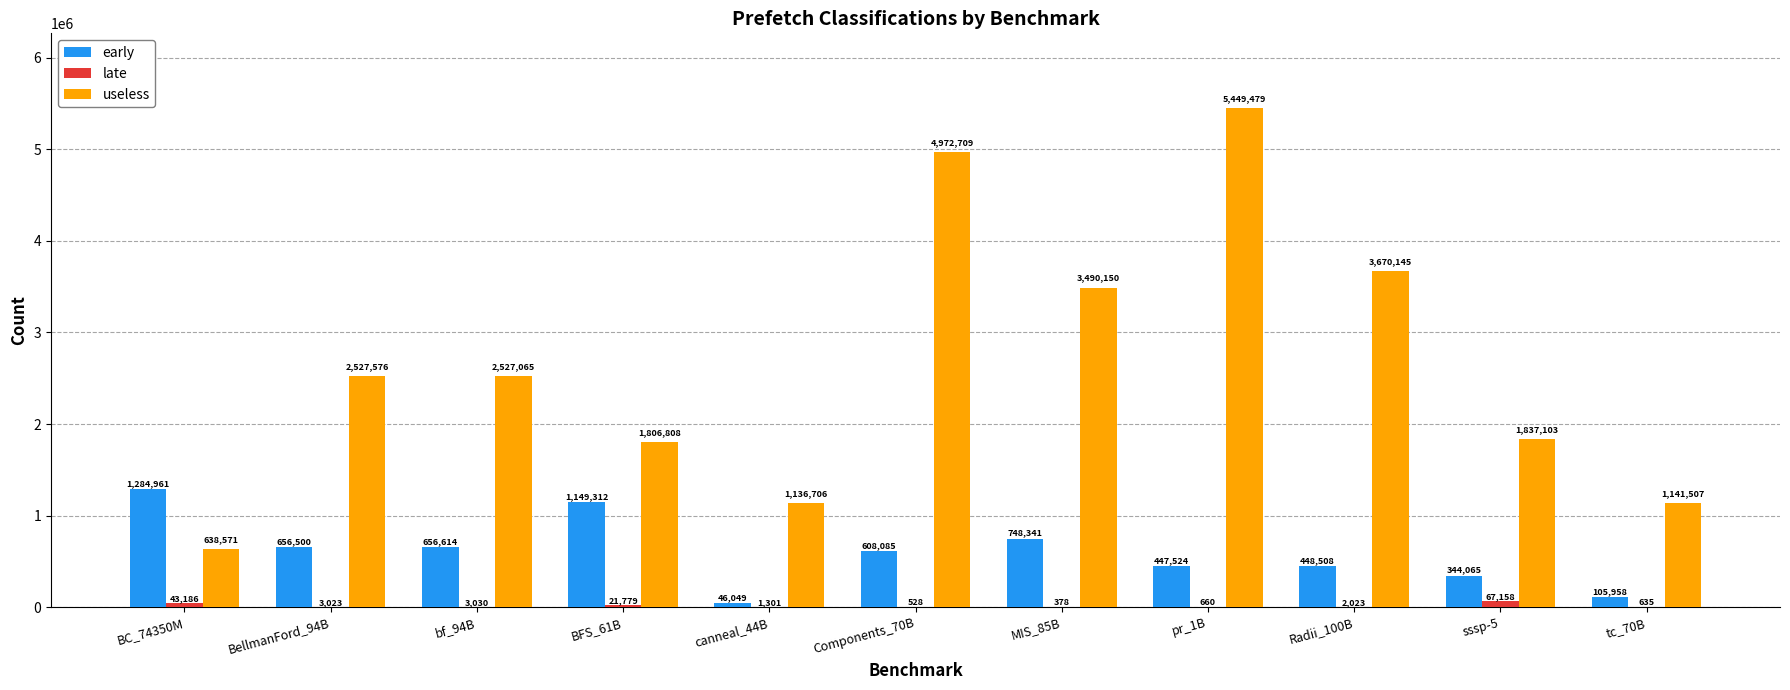

What is the difference between the early values at pr_1B and tc_70B?

341566